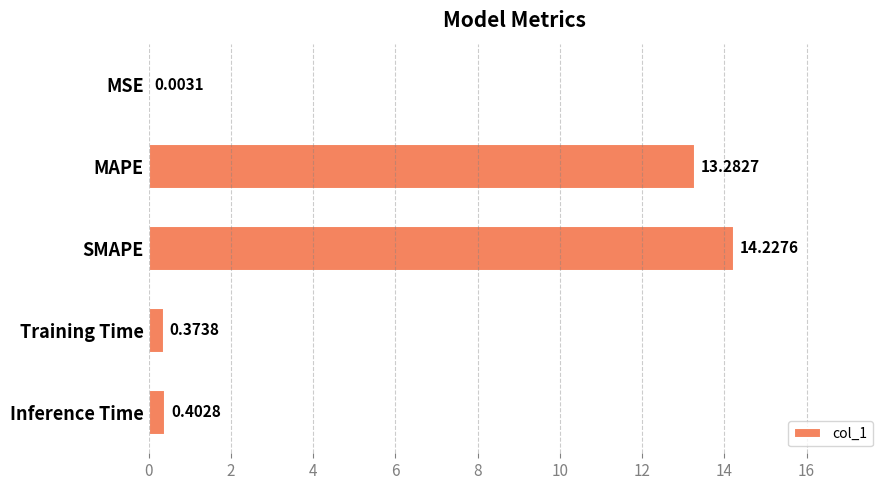

Where is the data nearest to the value 7?

MAPE